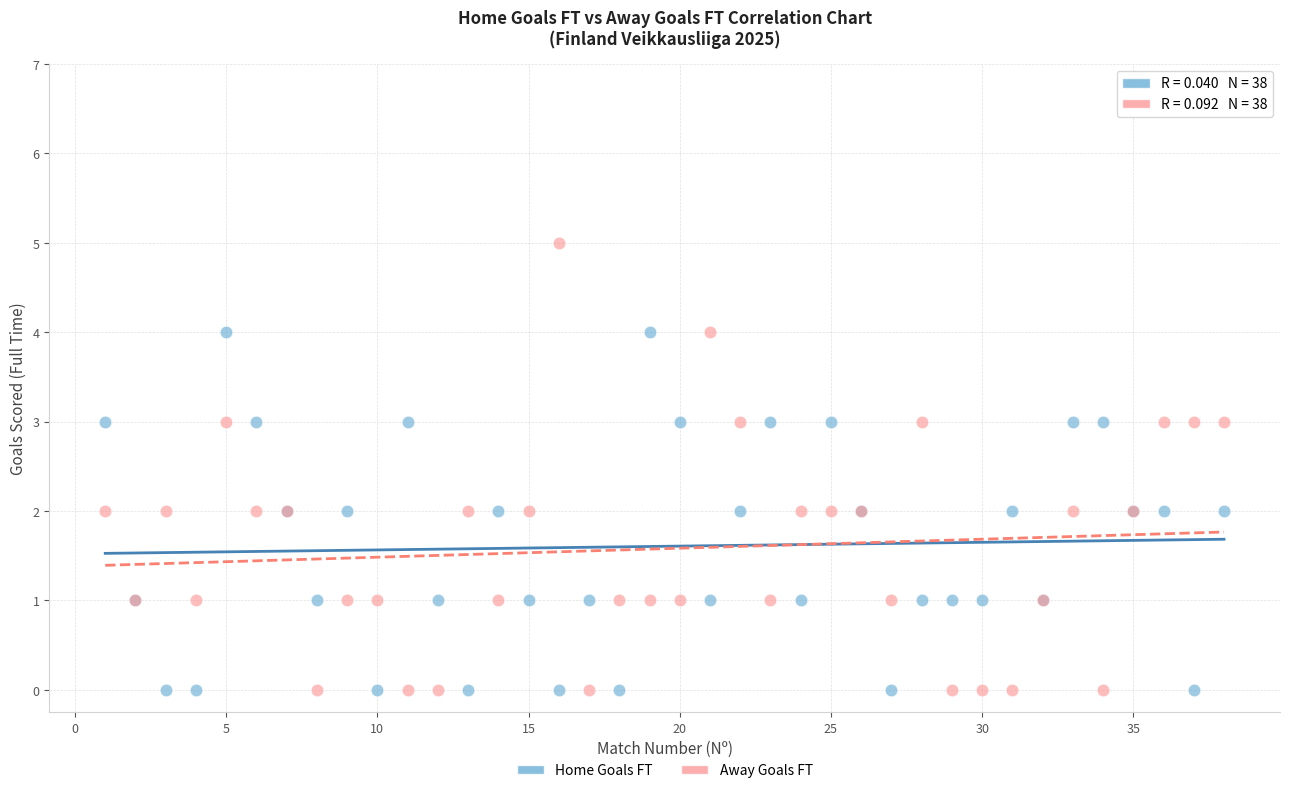

Which series reaches the maximum Y coordinate?

Away Goals FT